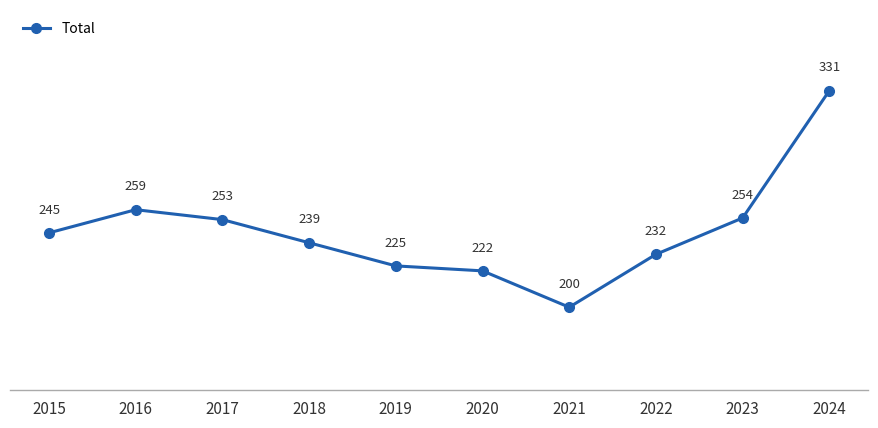

What is the average value?

246